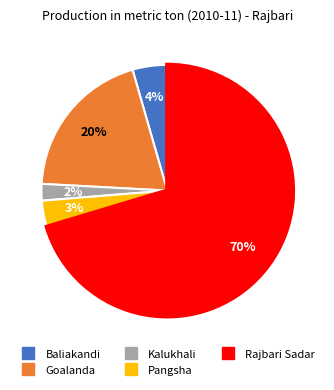

What is the smallest slice in the pie chart?

Kalukhali